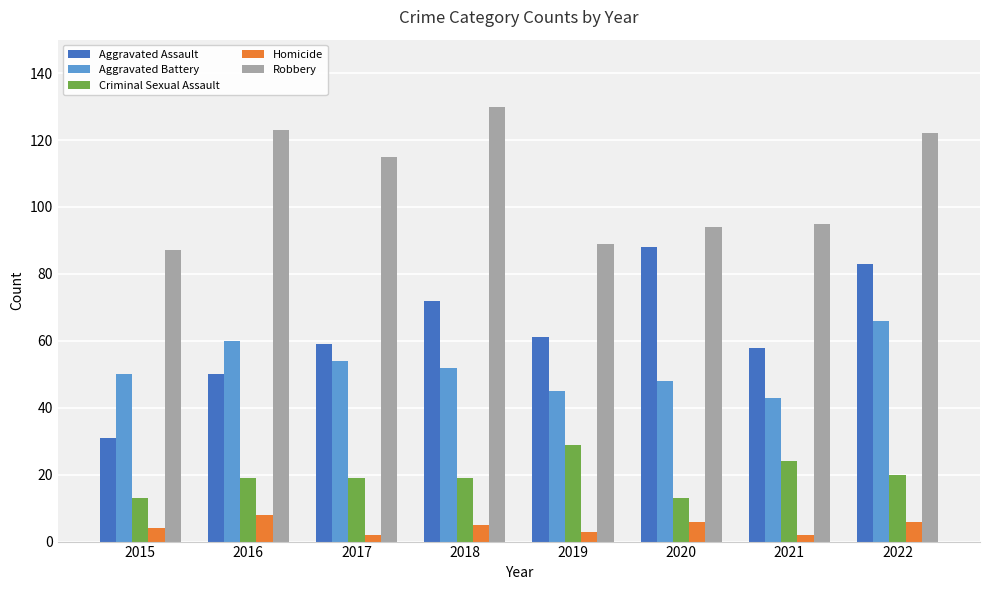

What is the difference between the Robbery values at 2015 and 2017?

28